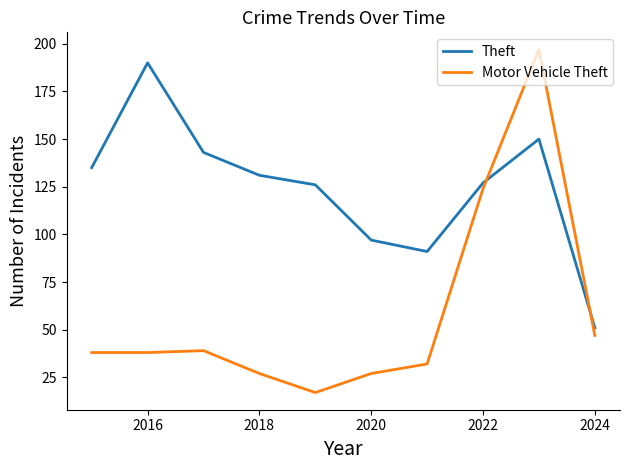

What is the smallest value displayed?

17